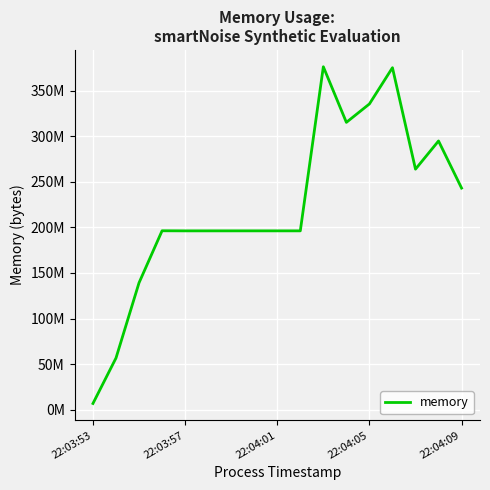

What is the value of the 5th point from the left?

196132864